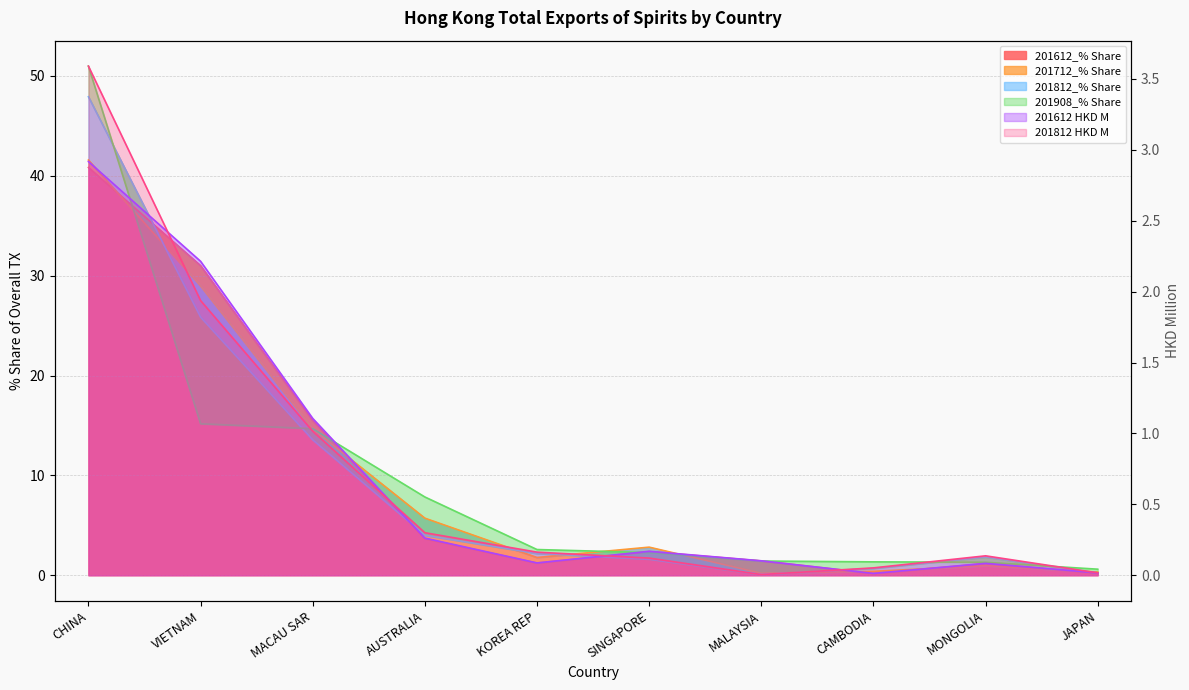

Which category has the highest value in the 201908_% Share series?

CHINA